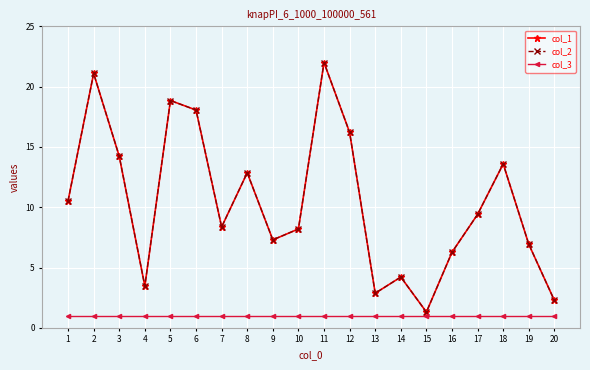

Which series changed the most between 6 and 20?

col_1